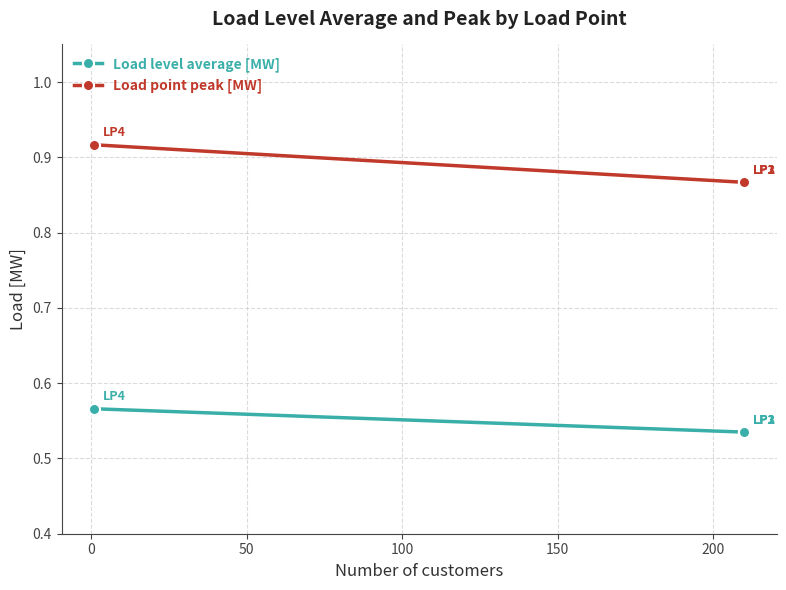

True or false: Load point peak [MW] and Load level average [MW] intersect in this chart.

False